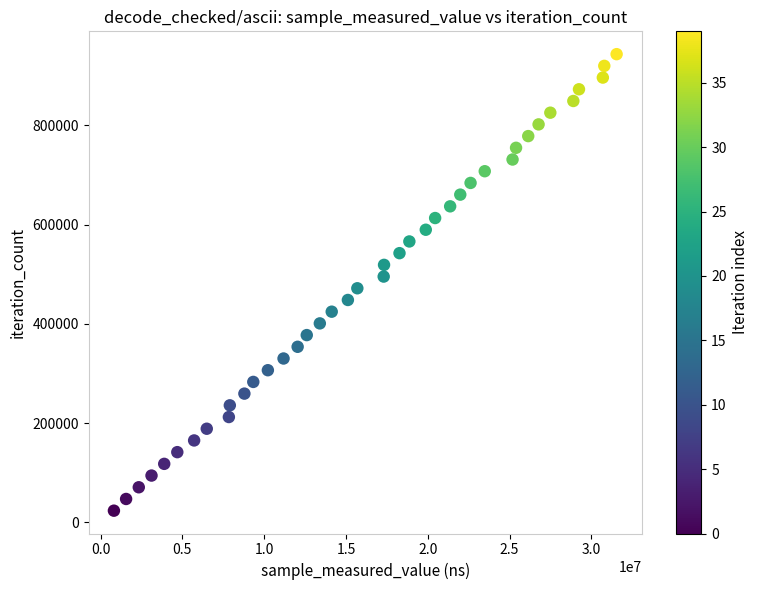

What is the range of X values (max minus min)?

30722670